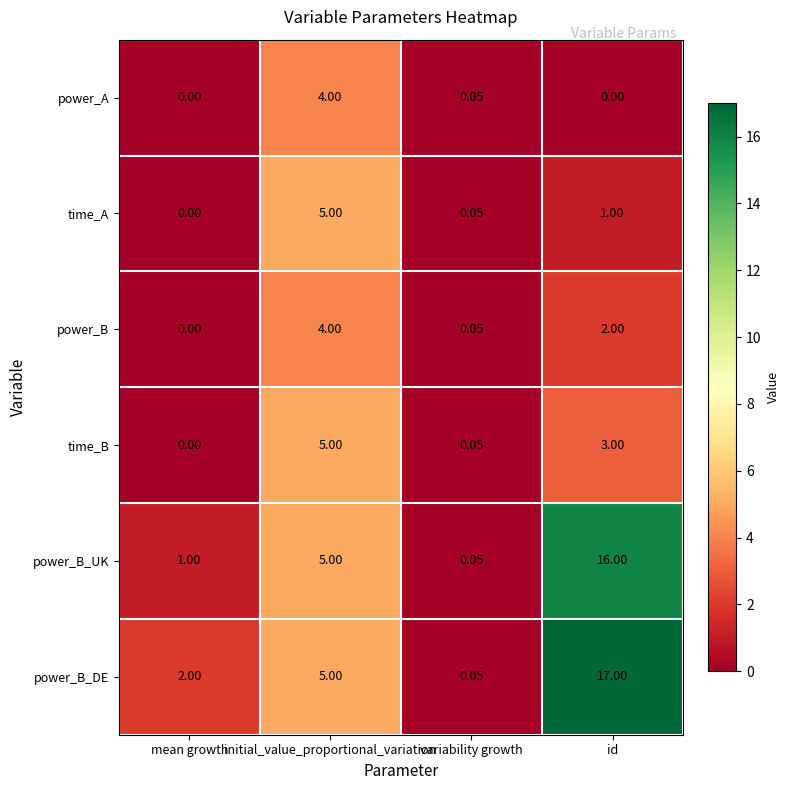

Where is power_B nearest to the value 2?

id